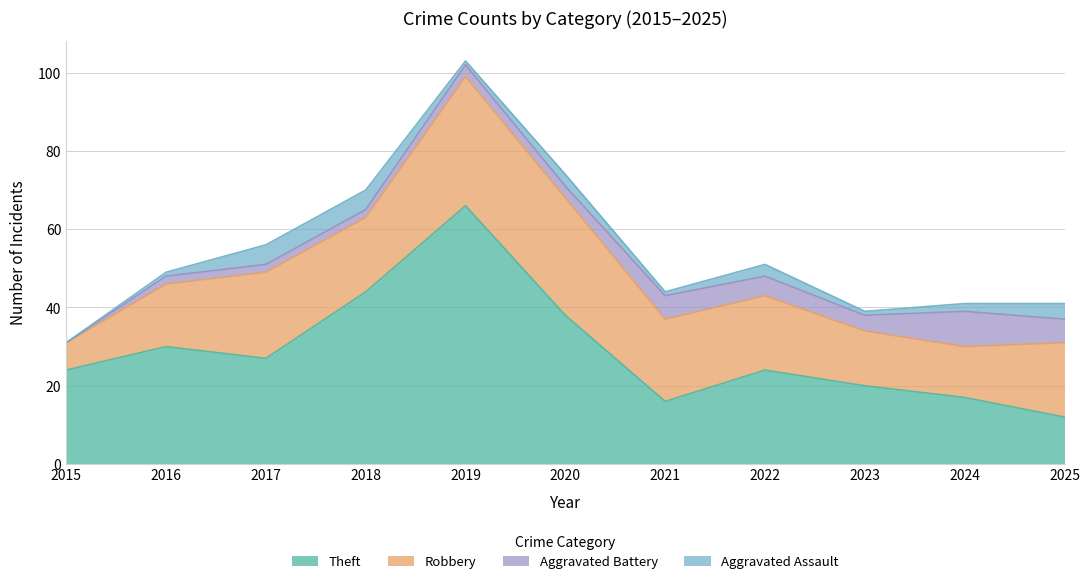

At 2021, list the series in order from largest to smallest.

Robbery, Theft, Aggravated Battery, Aggravated Assault